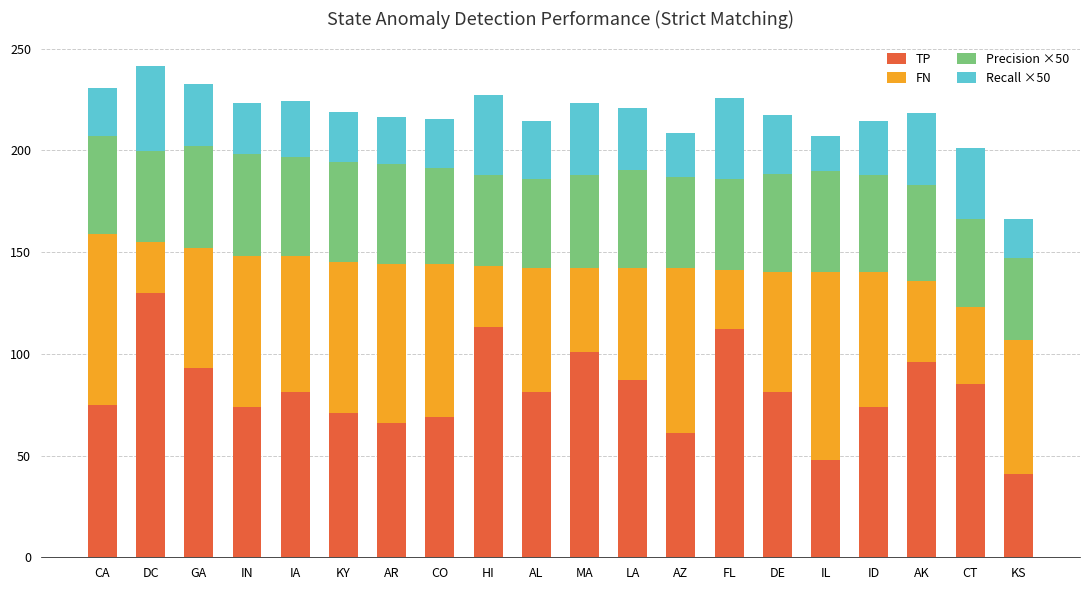

What is the total value across all series at ID?

214.5